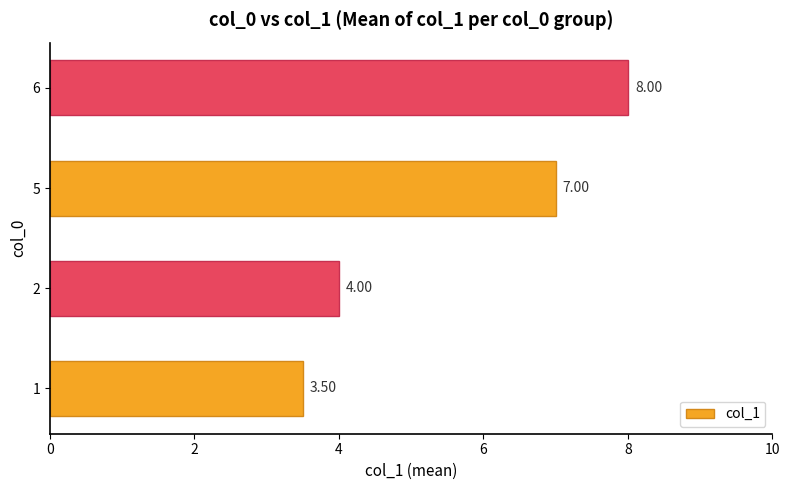

List the labels in order of value, smallest first.

1, 2, 5, 6